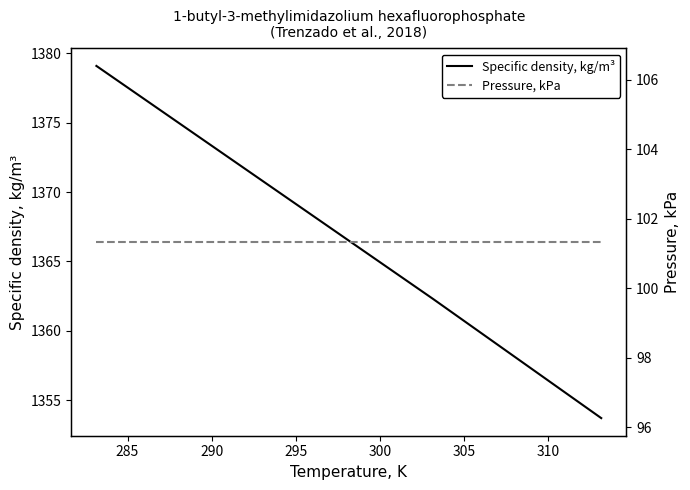

Is this an area chart (filled region under the line)?

No